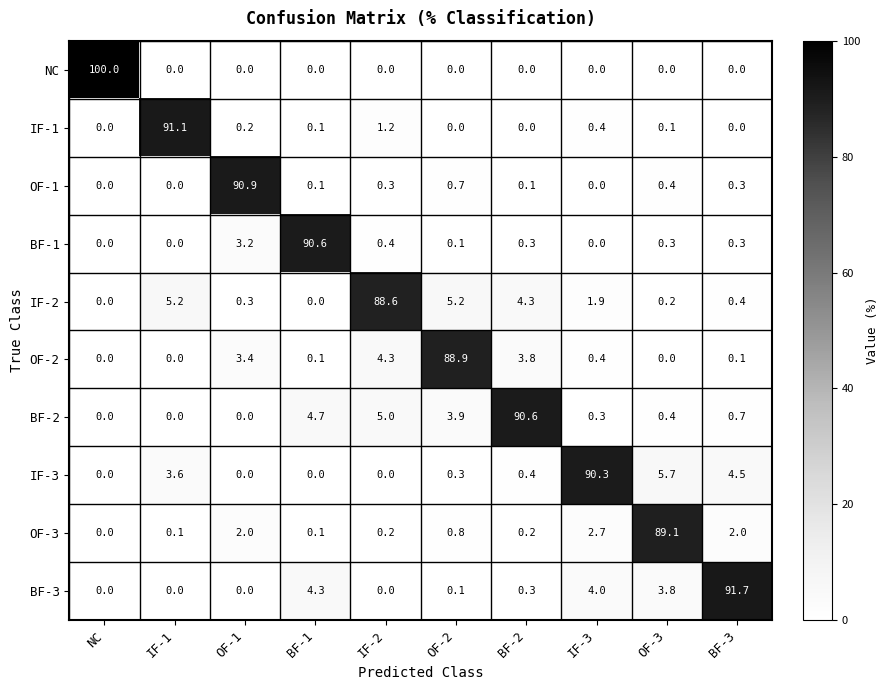

What is the total value across all series at OF-1?

100.0